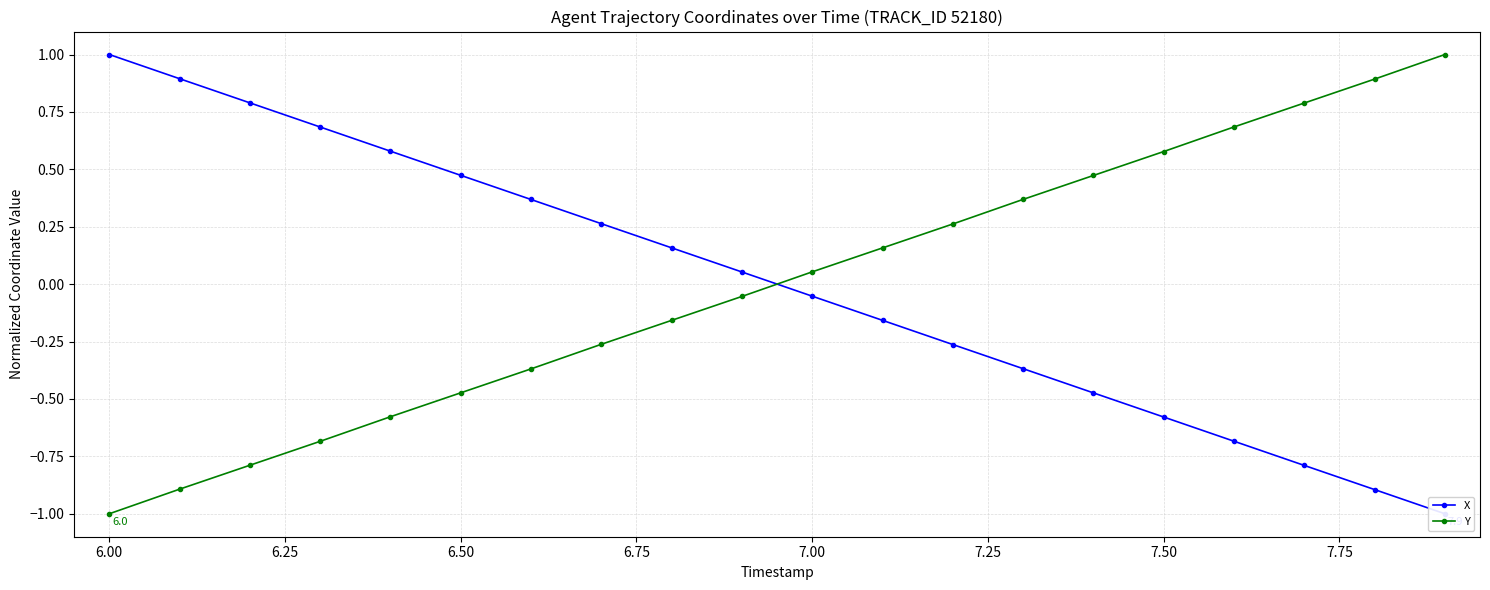

Does the chart display data point markers on the line(s)?

Yes